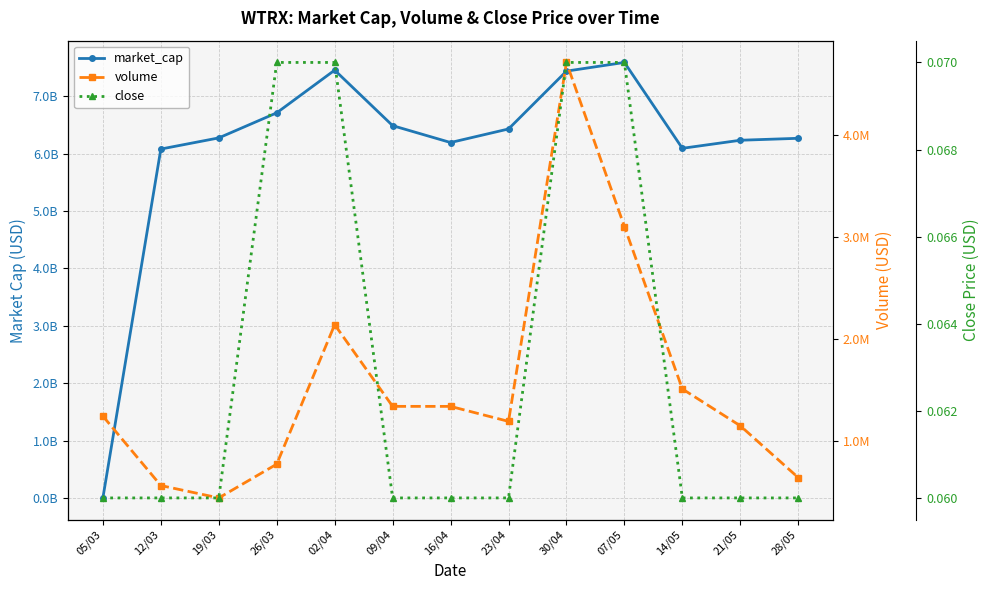

What position from the left is 12/03?

2